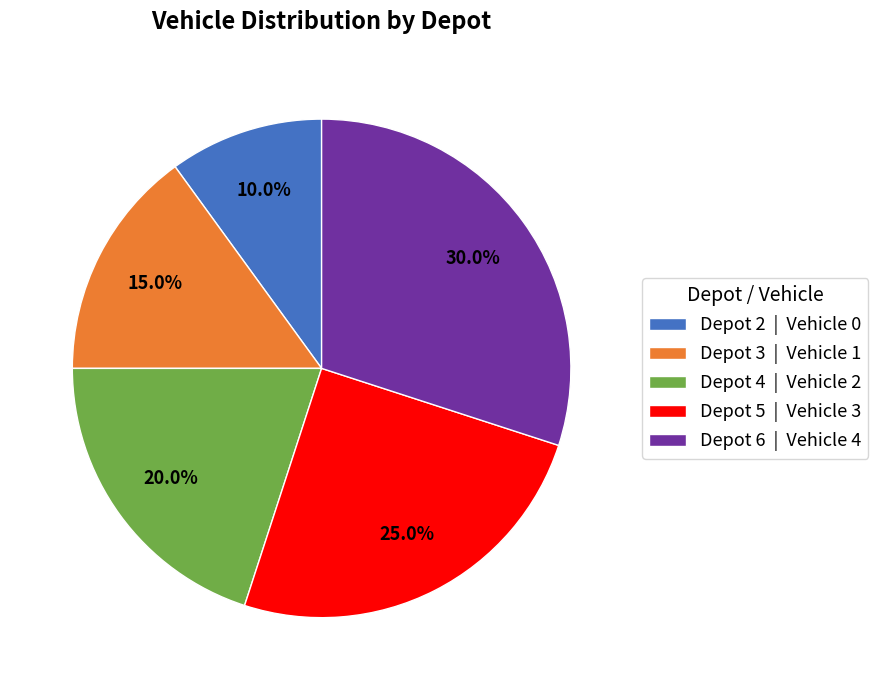

Rank the categories by value from highest to lowest.

Depot 6, Depot 5, Depot 4, Depot 3, Depot 2